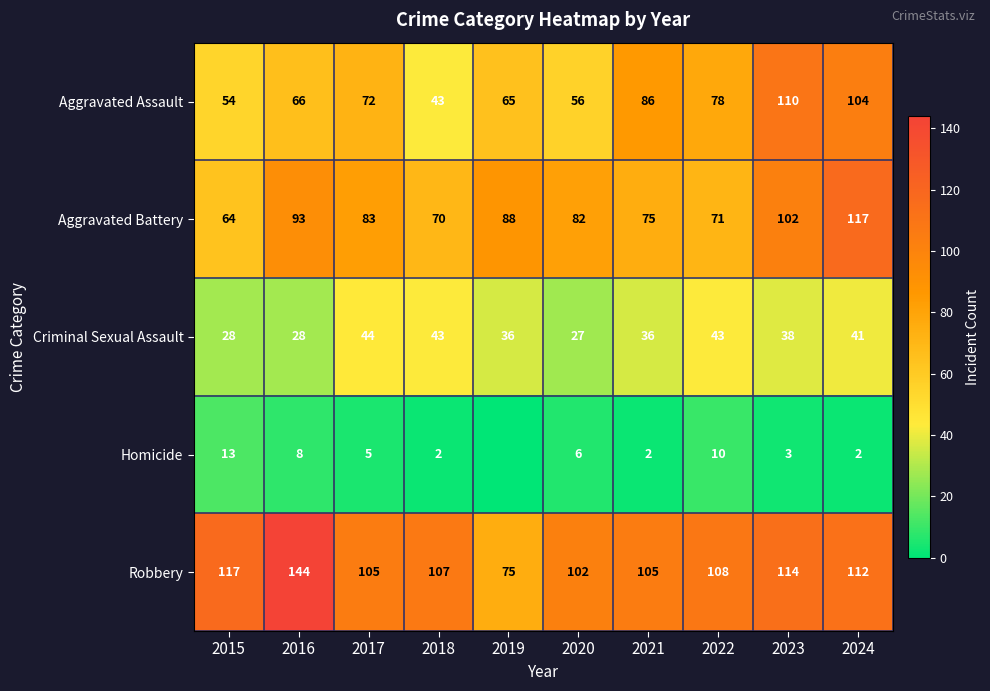

Is the value of Aggravated Assault at 2018 greater than the value of Aggravated Battery at 2021?

No